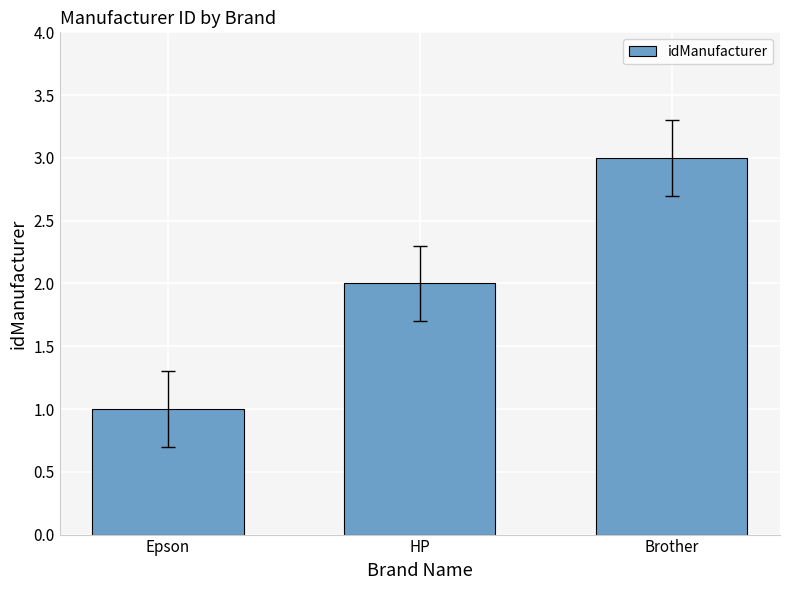

What is the value of the 1st bar from the left?

1